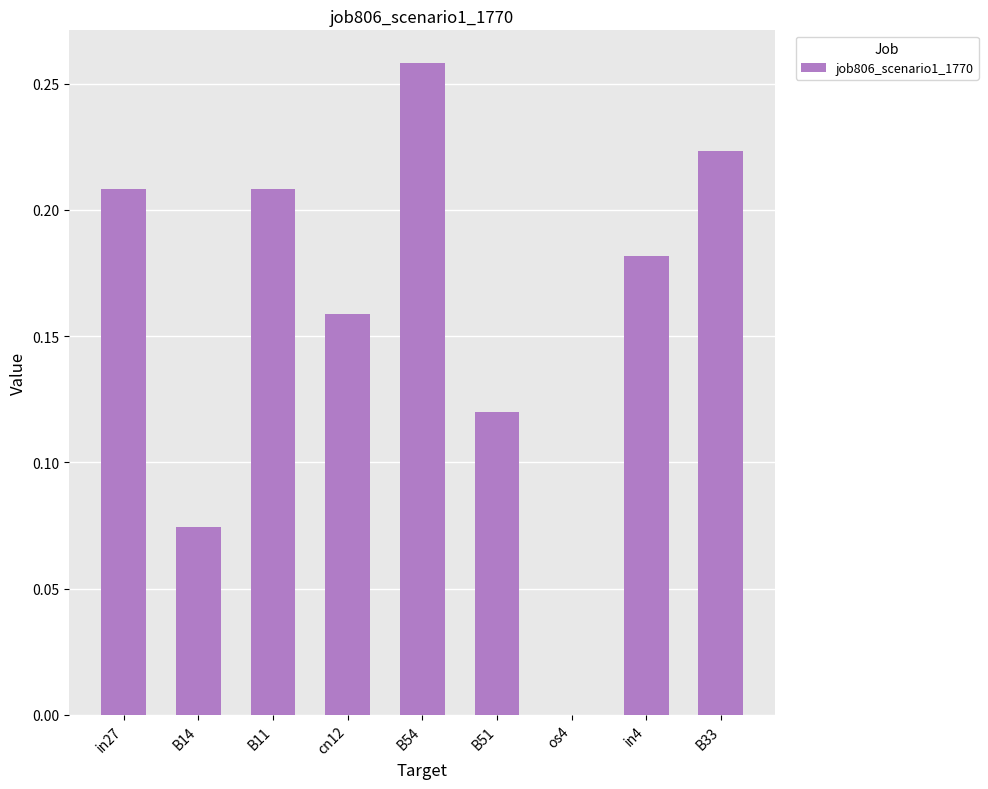

True or false: the data shows 0.3 at in27.

False